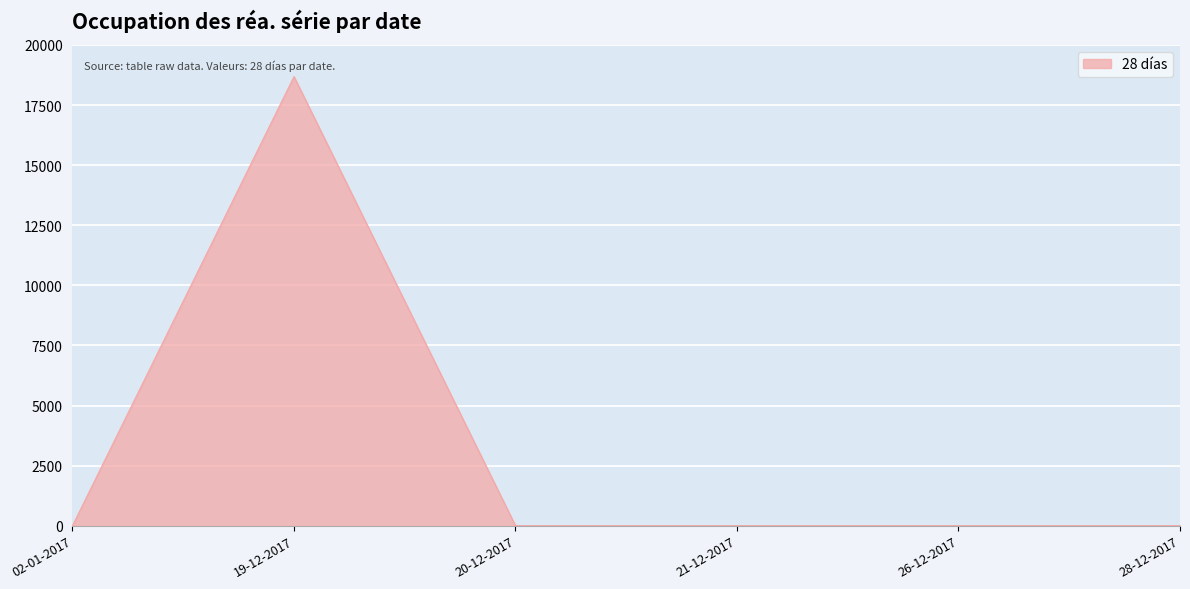

Which label corresponds to the largest value in the chart?

19-12-2017